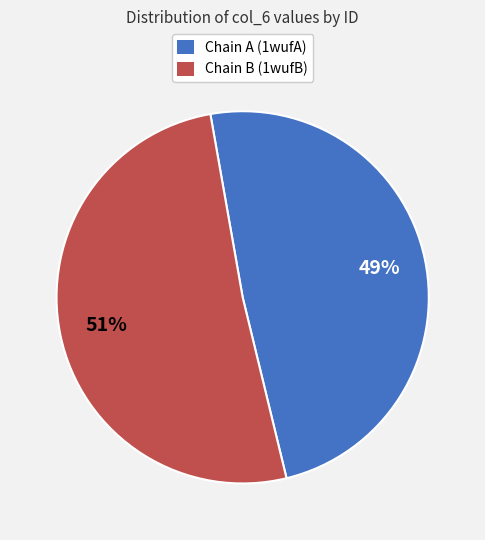

Does any single category account for the majority?

Yes